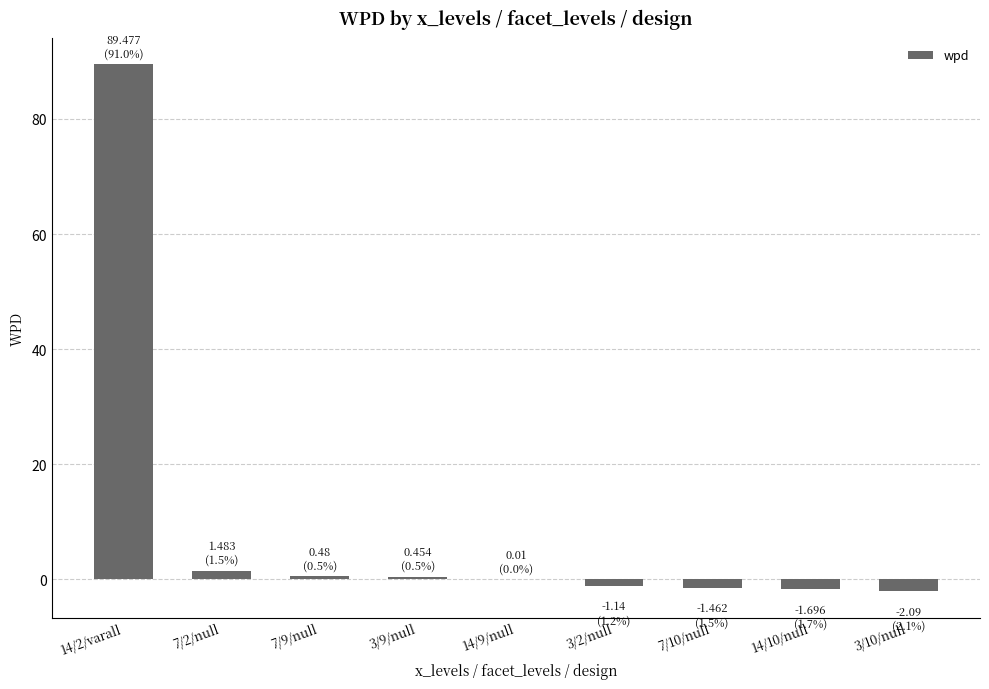

What is the approximate value at 3/10/null?

-2.1